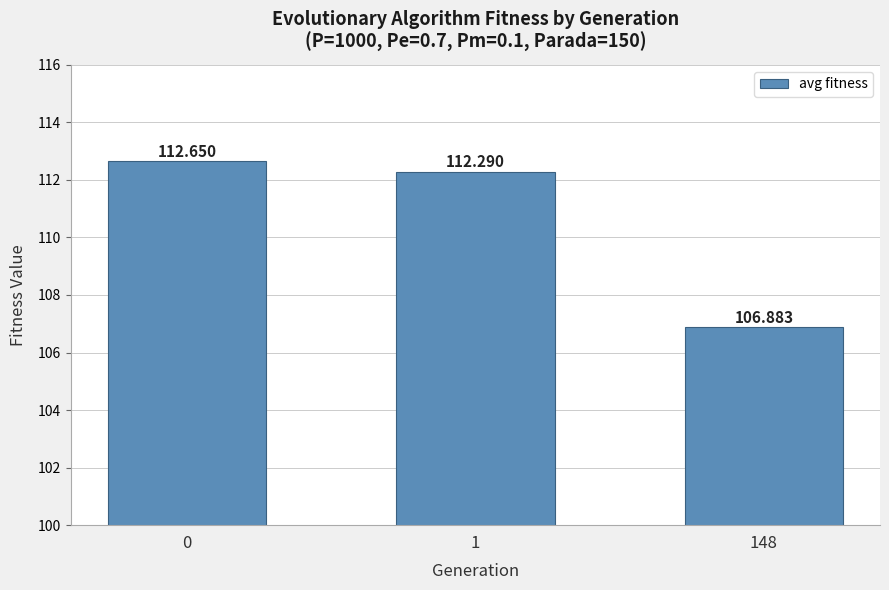

What value does the data have at 0?

112.7